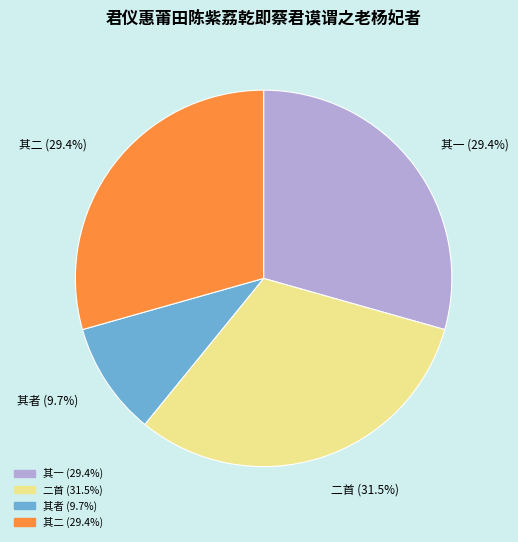

Is there any slice that represents more than half of the pie?

No